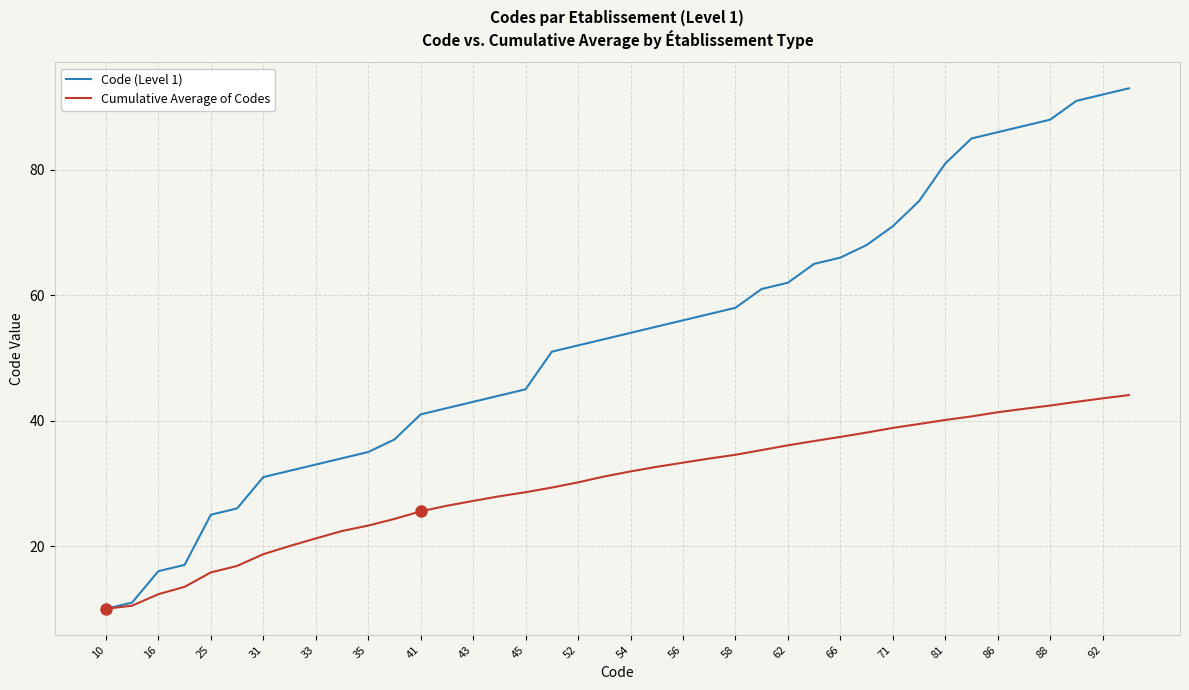

Does the chart display data point markers on the line(s)?

No